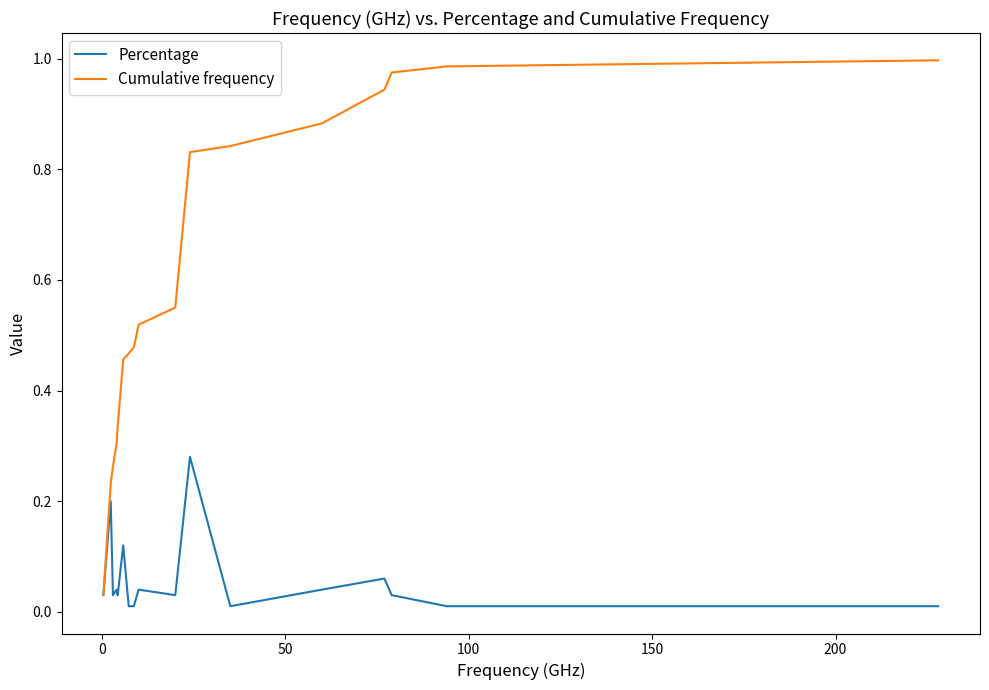

Which series has the widest spread of values?

Cumulative frequency